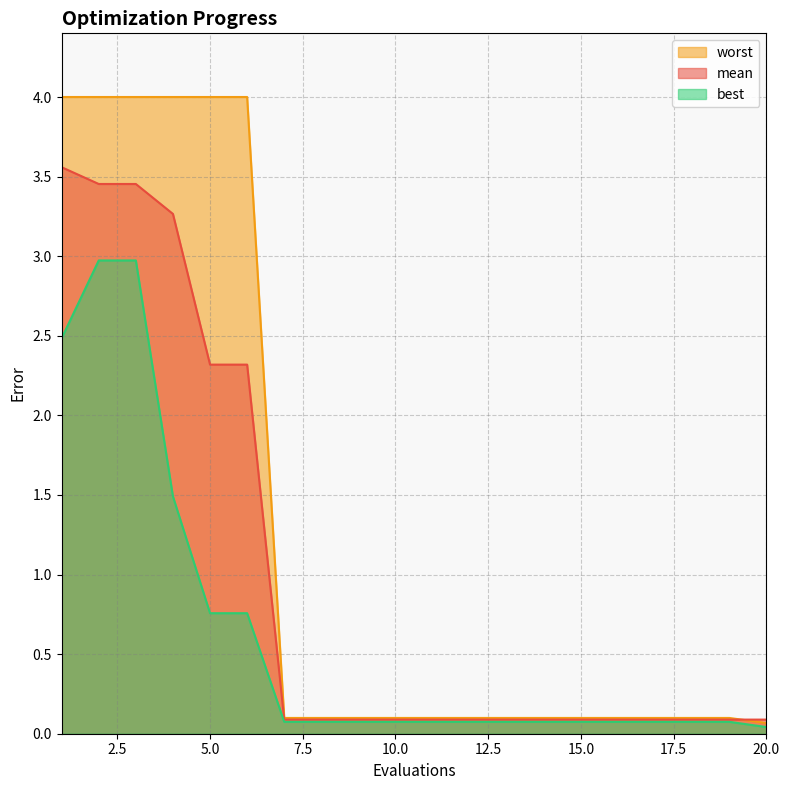

True or false: mean and best cross at least once.

False